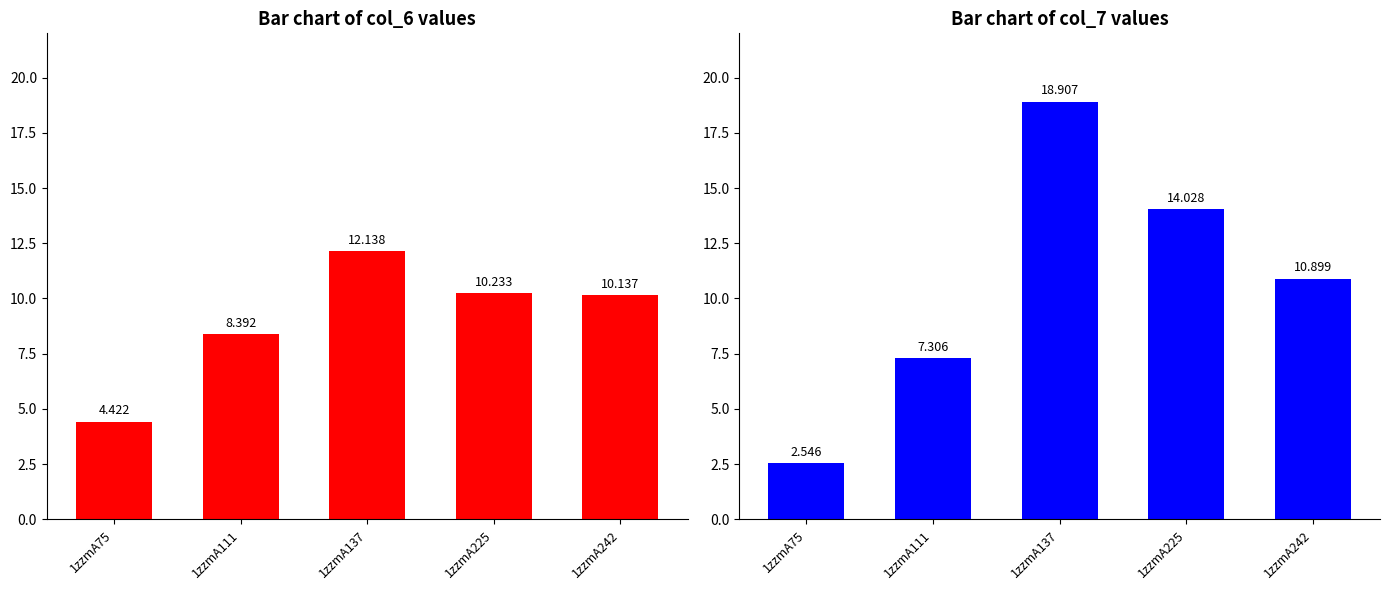

At which label is col_6 closest to 8?

1zzmA111